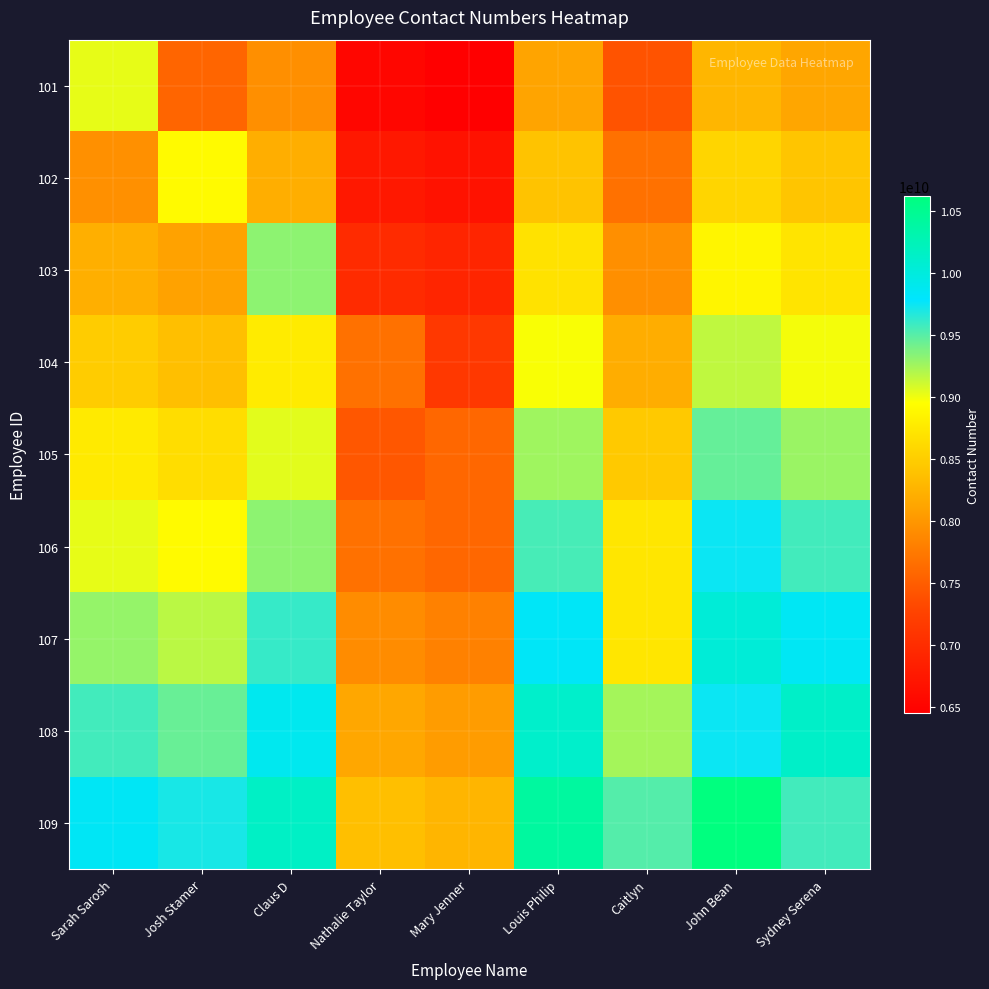

At which category is the sum across all series the highest?

John Bean